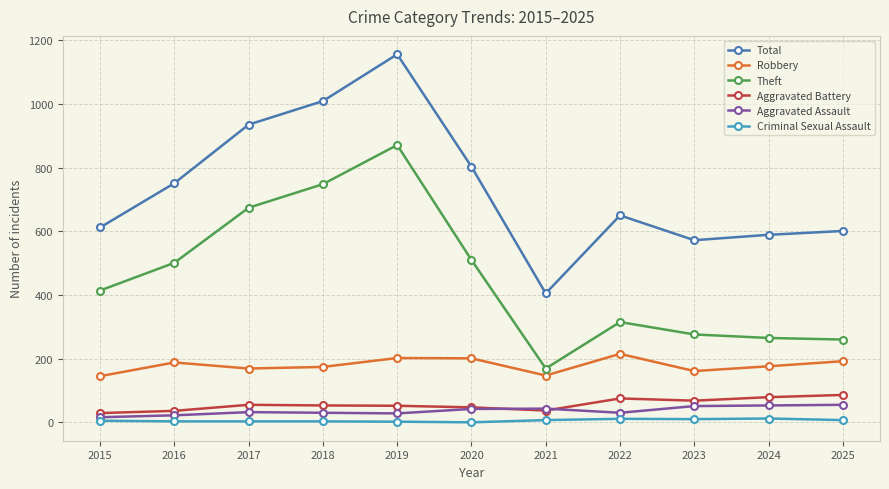

True or false: Aggravated Battery has a value of 68 at 2023.

True